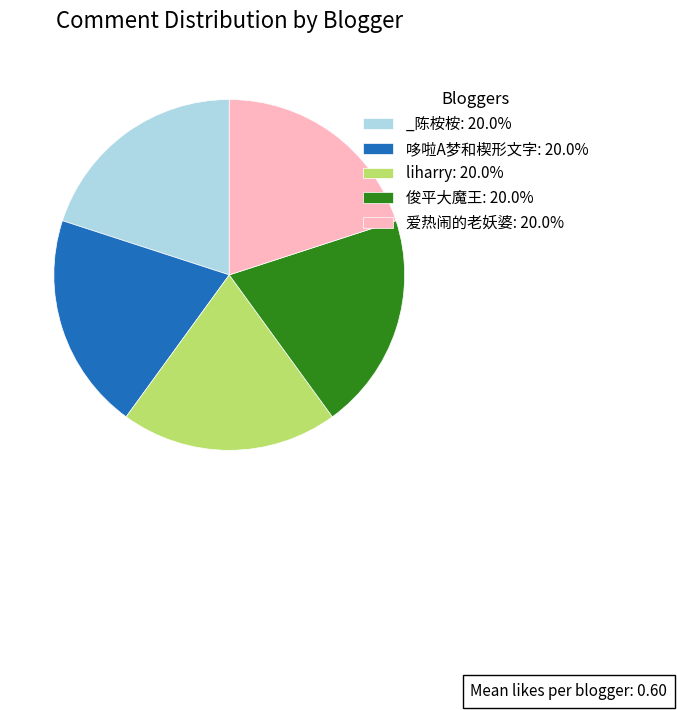

What is the ratio of the value at 俊平大魔王: 20.0% to the value at _陈桉桉: 20.0%?

1.0